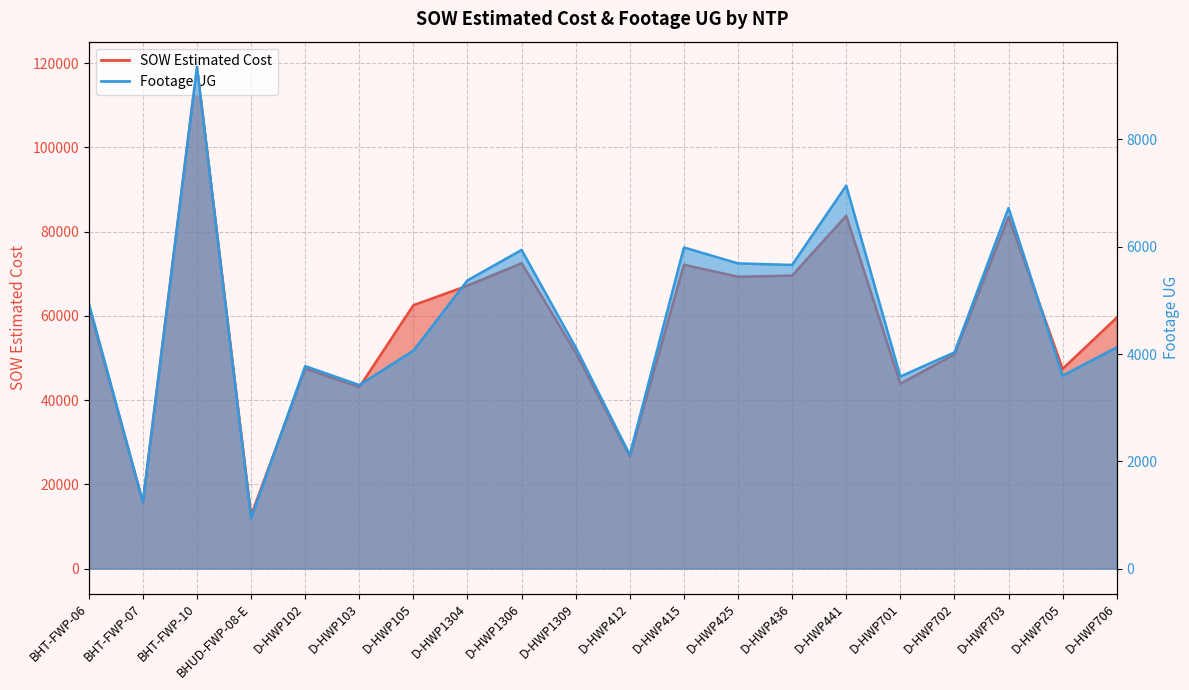

What is the label of the 8th point from the left?

D-HWP1304